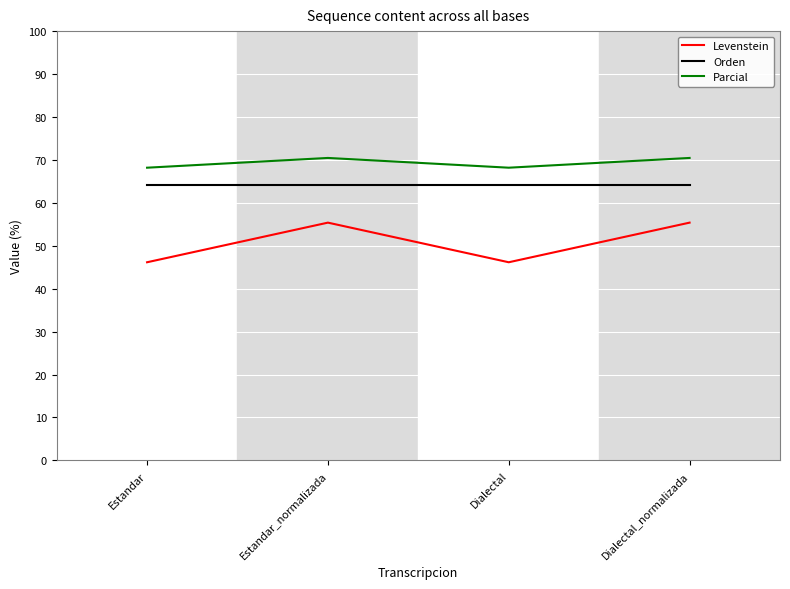

True or false: Levenstein and Parcial cross at least once.

False